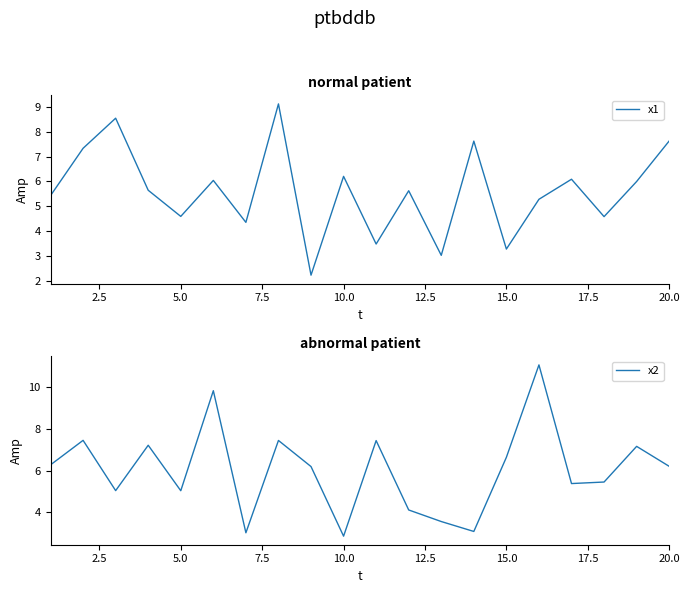

Is it true that x1 equals 1.9 at 10.0?

False